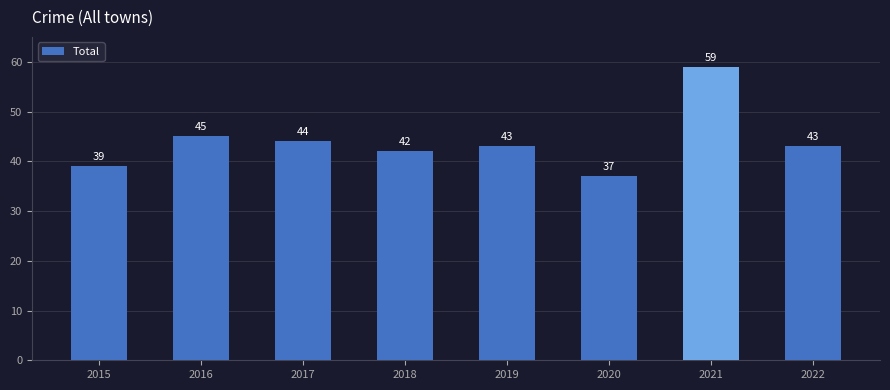

Between 2022 and 2018, which is larger?

2022